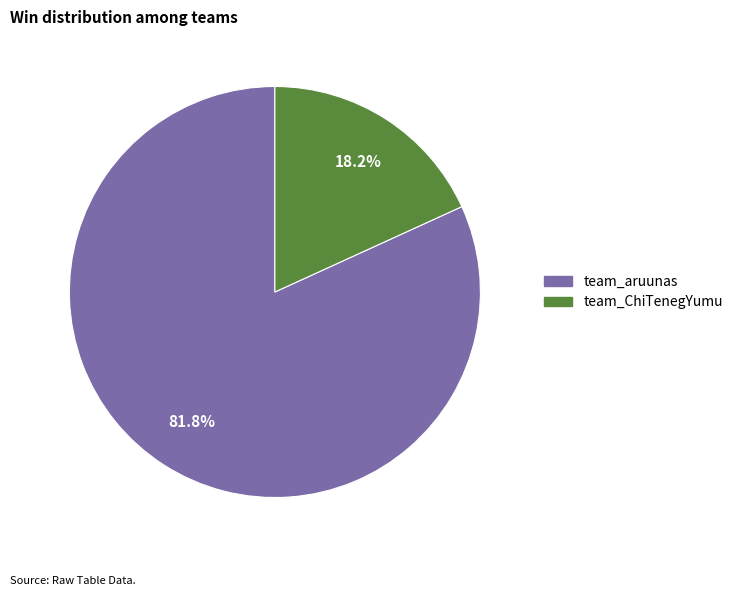

Count the number of slices in the pie.

2